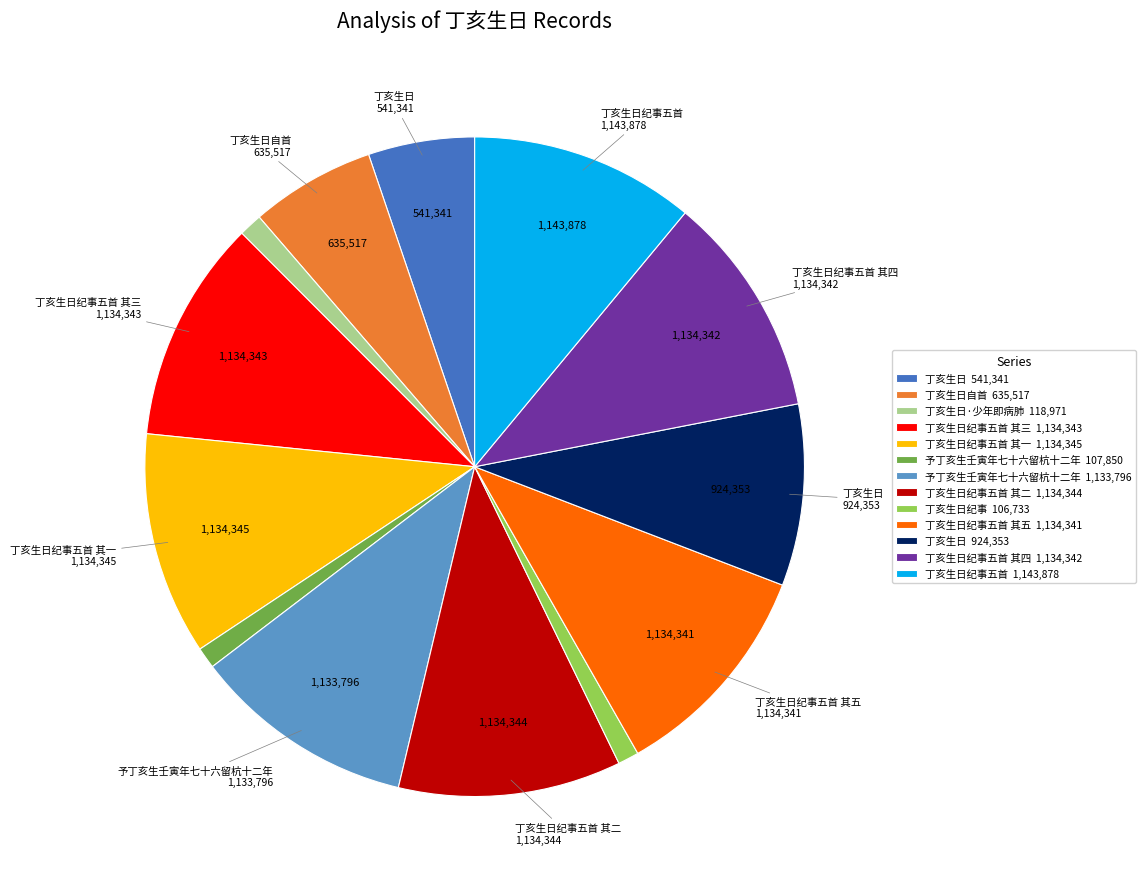

Does any single category account for the majority?

No